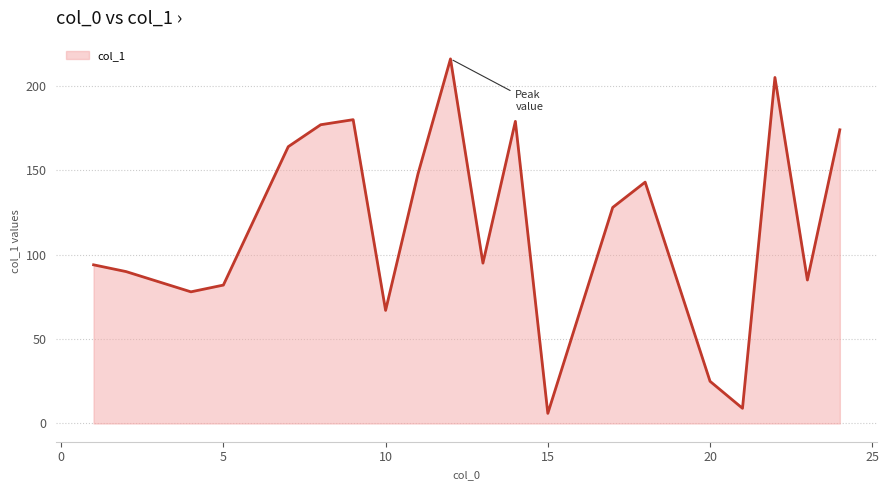

What is the difference between the maximum and minimum values?

210